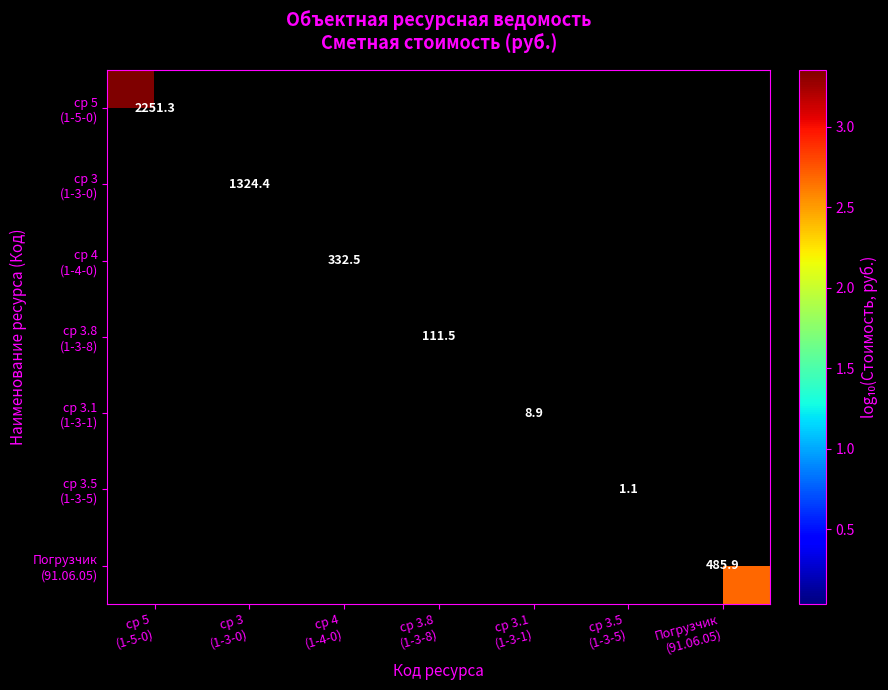

Which label corresponds to the smallest value in the chart?

ср 3.5
(1-3-5)